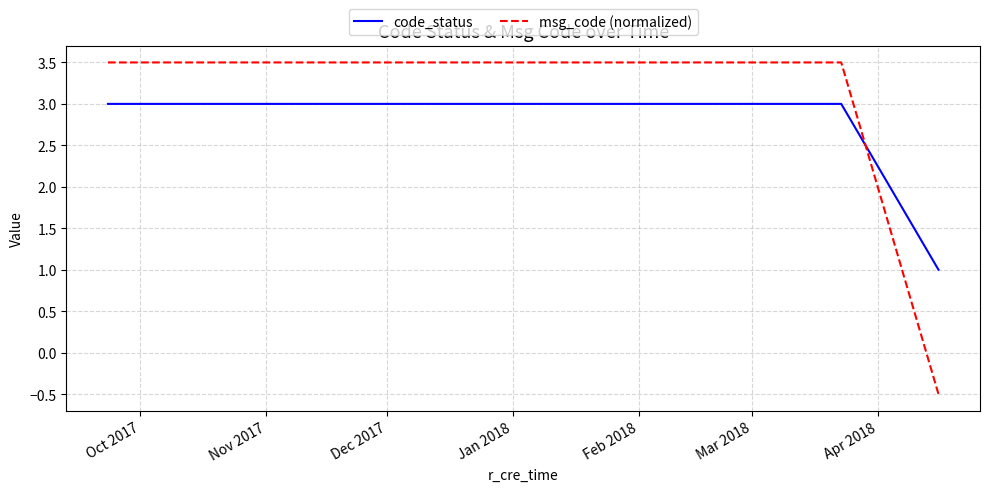

Does the chart have visible grid lines?

Yes